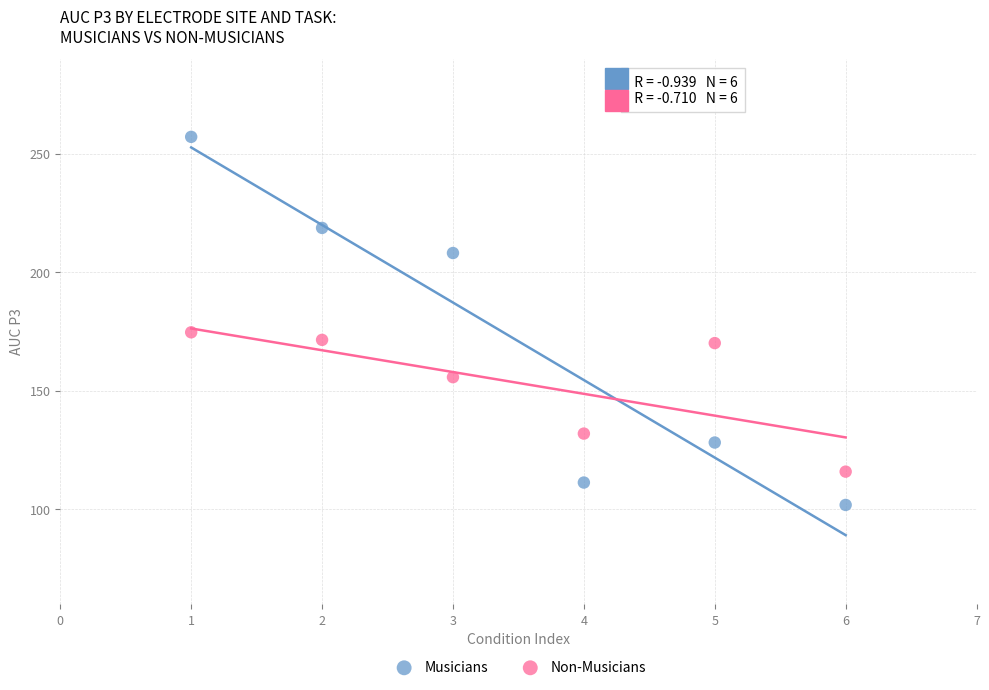

Which series contains the lowest Y value?

Musicians